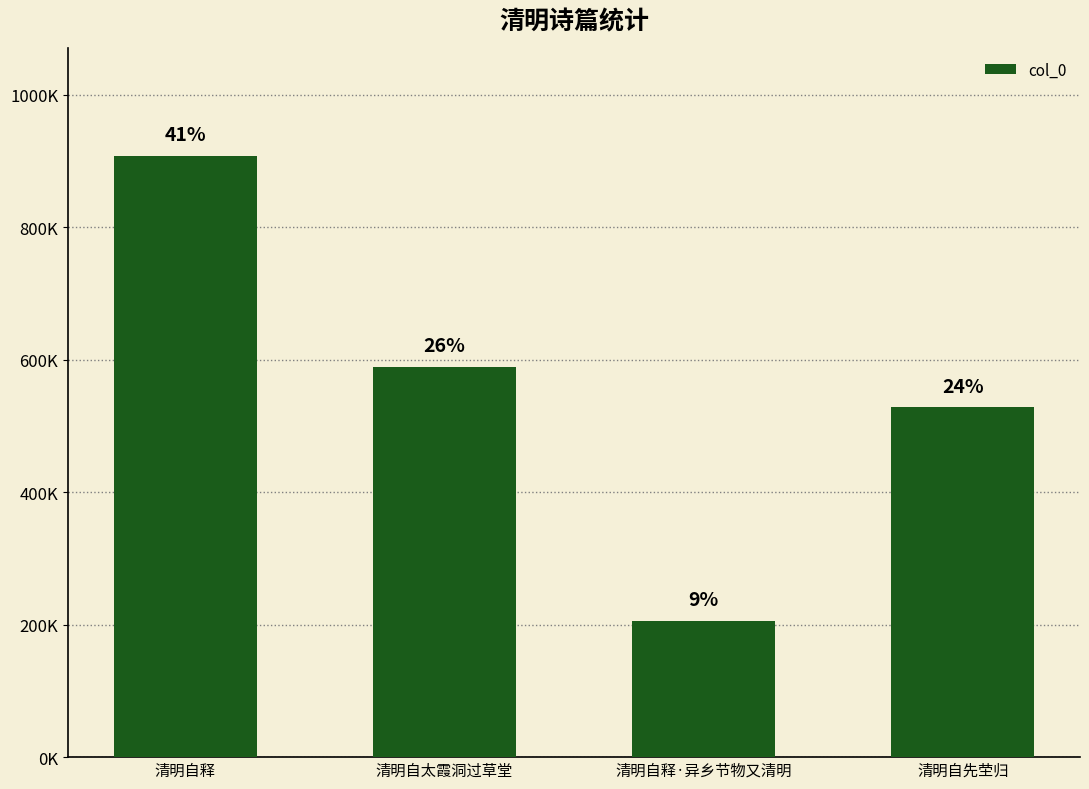

Are the bars grouped side by side (vs. stacked)?

No